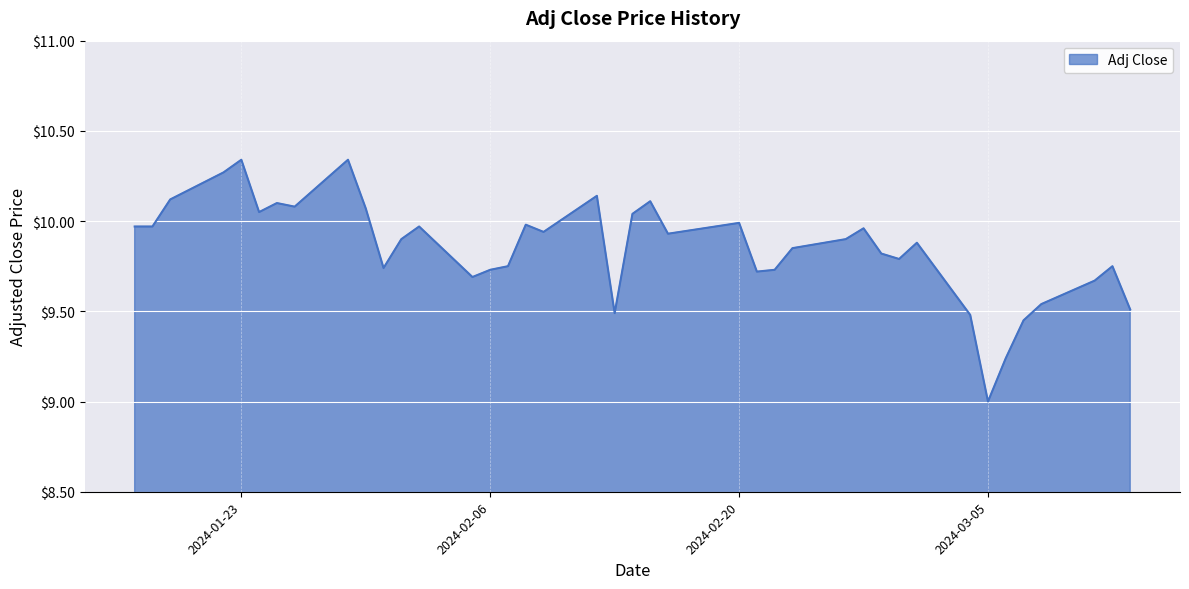

What is the difference between the maximum and minimum values?

1.3